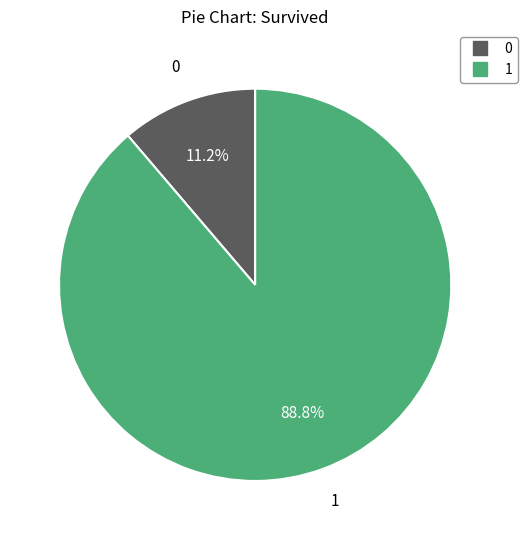

To the nearest percent, what is the difference between the largest and smallest slice percentages?

78%